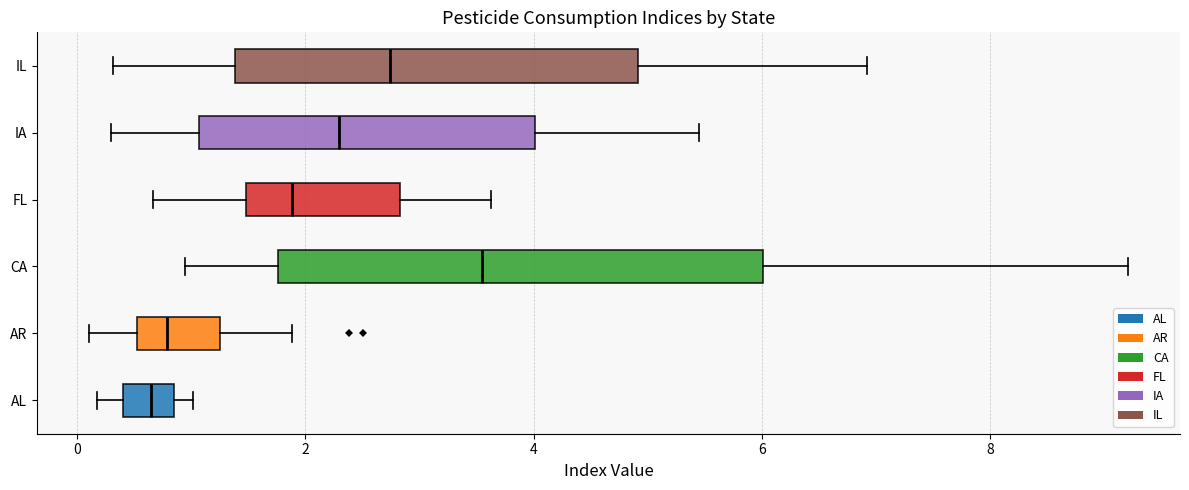

Which box has the furthest to the right median line?

CA